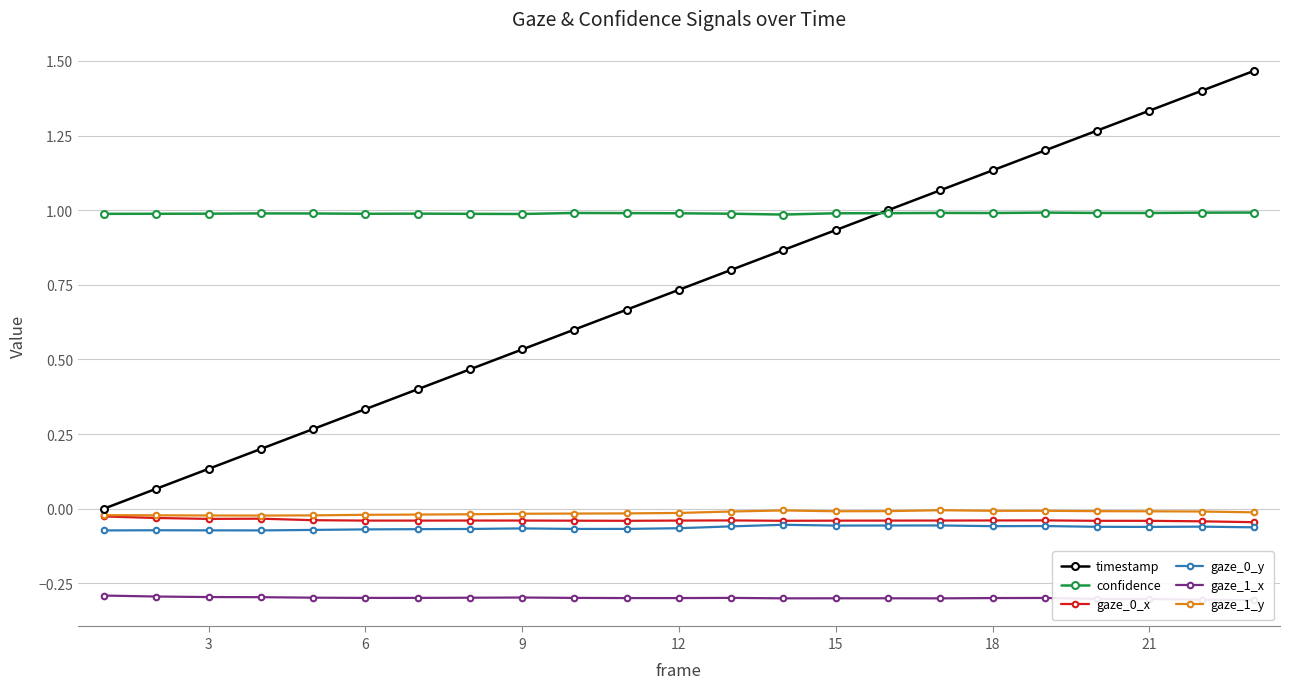

Rank the series by their maximum value, from lowest to highest.

gaze_1_x, gaze_0_y, gaze_0_x, gaze_1_y, confidence, timestamp